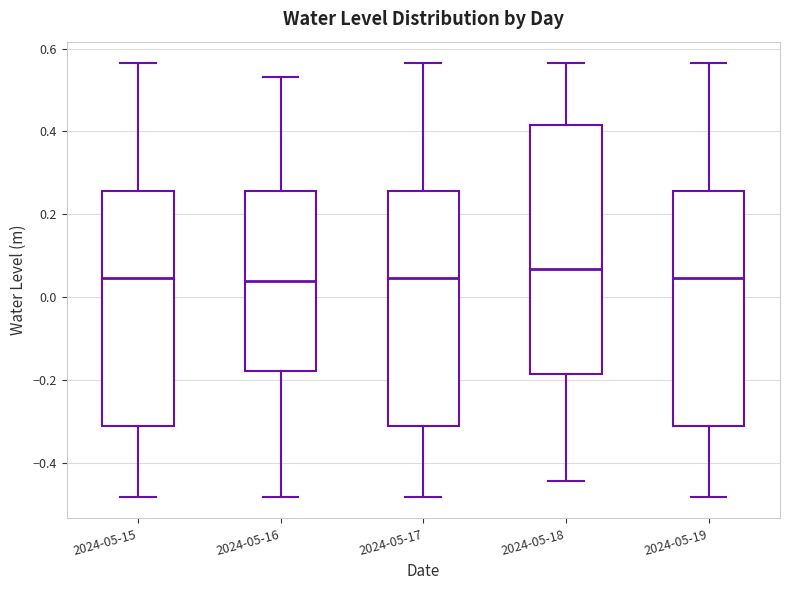

Reading left to right, transcribe this box plot: for each box, give where its median line is, the range the box spans, and where its two whiskers end, as read against the y-axis. The values are not printed on the chart, so give them approximately, as read against the axis.

2024-05-15: median 0.04, box -0.30 to 0.26, whiskers -0.48 to 0.56
2024-05-16: median 0.04, box -0.18 to 0.26, whiskers -0.48 to 0.54
2024-05-17: median 0.04, box -0.30 to 0.26, whiskers -0.48 to 0.56
2024-05-18: median 0.06, box -0.18 to 0.42, whiskers -0.44 to 0.56
2024-05-19: median 0.04, box -0.30 to 0.26, whiskers -0.48 to 0.56